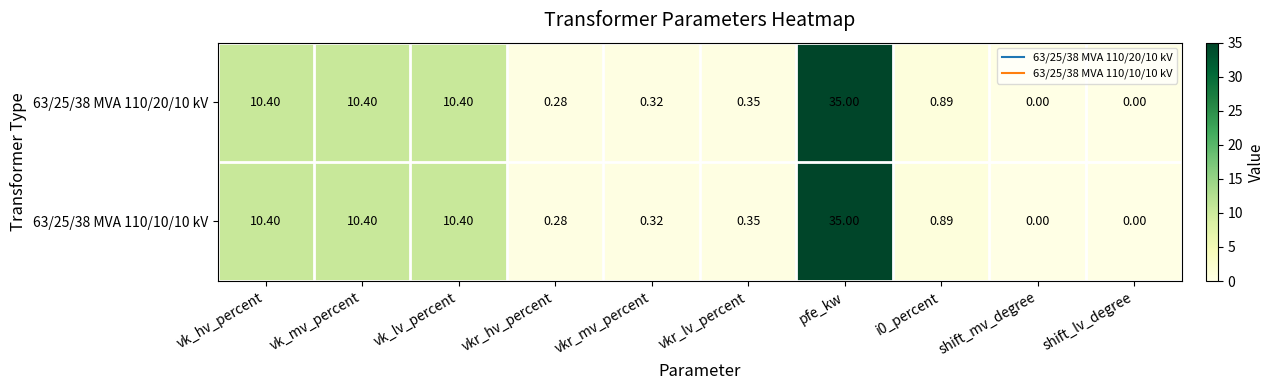

At which category is the sum across all series the highest?

pfe_kw